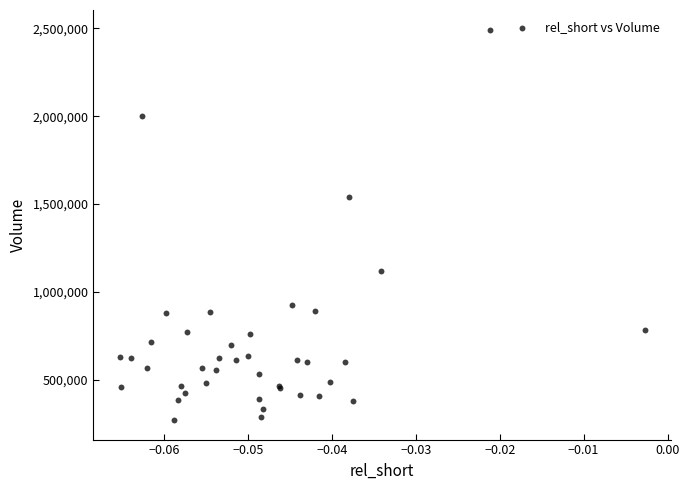

What Y value in the scatter plot is closest to 1382450?

1541400